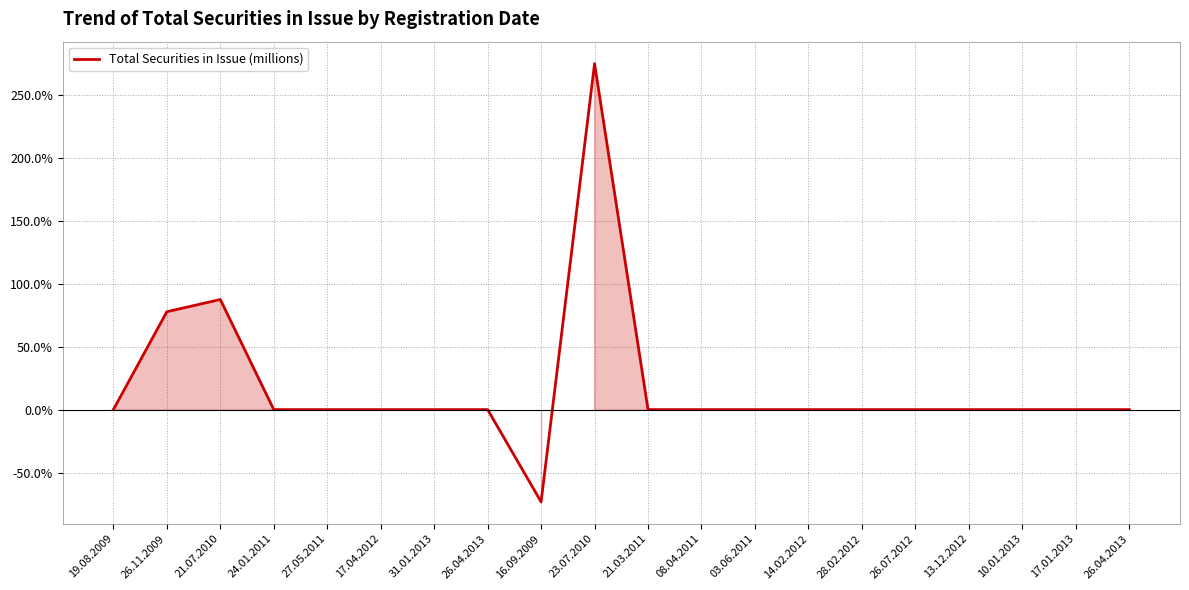

Does the chart display data point markers on the line(s)?

No